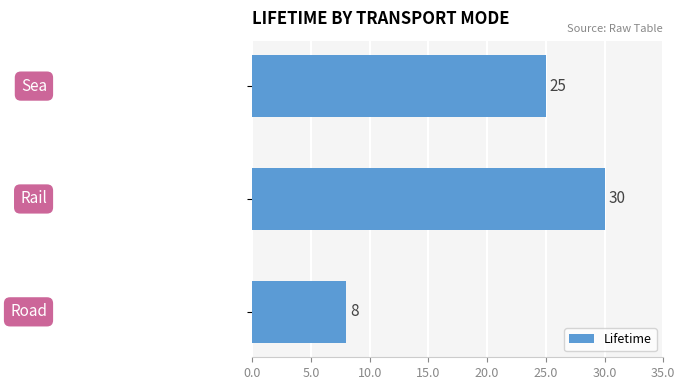

What is the minimum value shown in the chart?

8